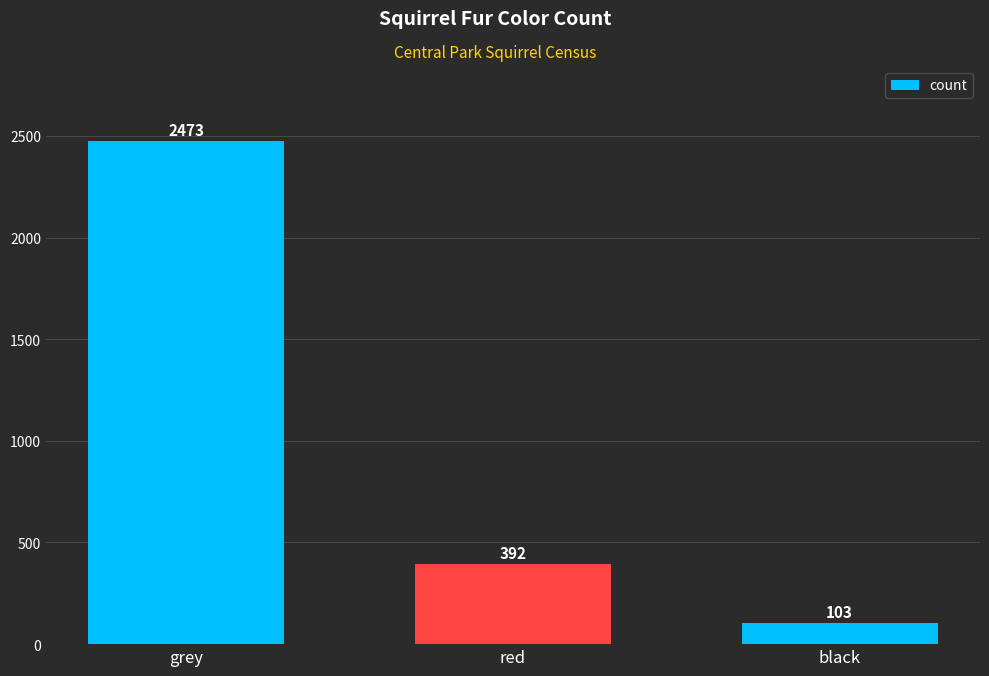

What is the change in value from grey to red?

-2081